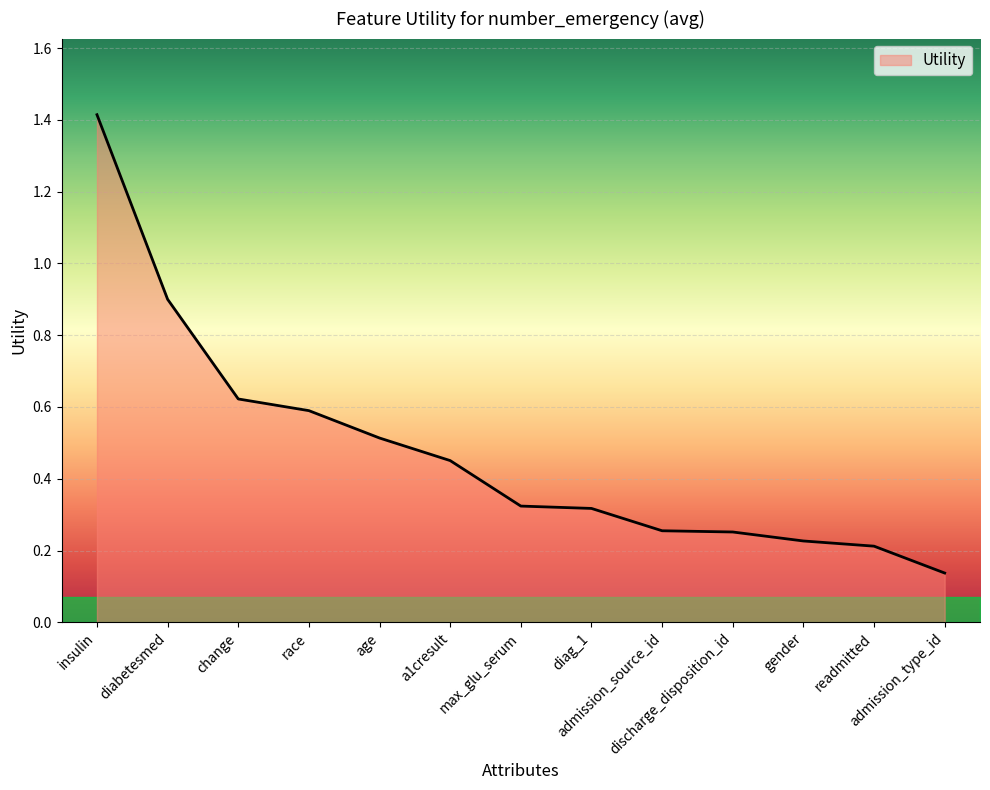

What is the difference between the maximum and minimum values?

1.3